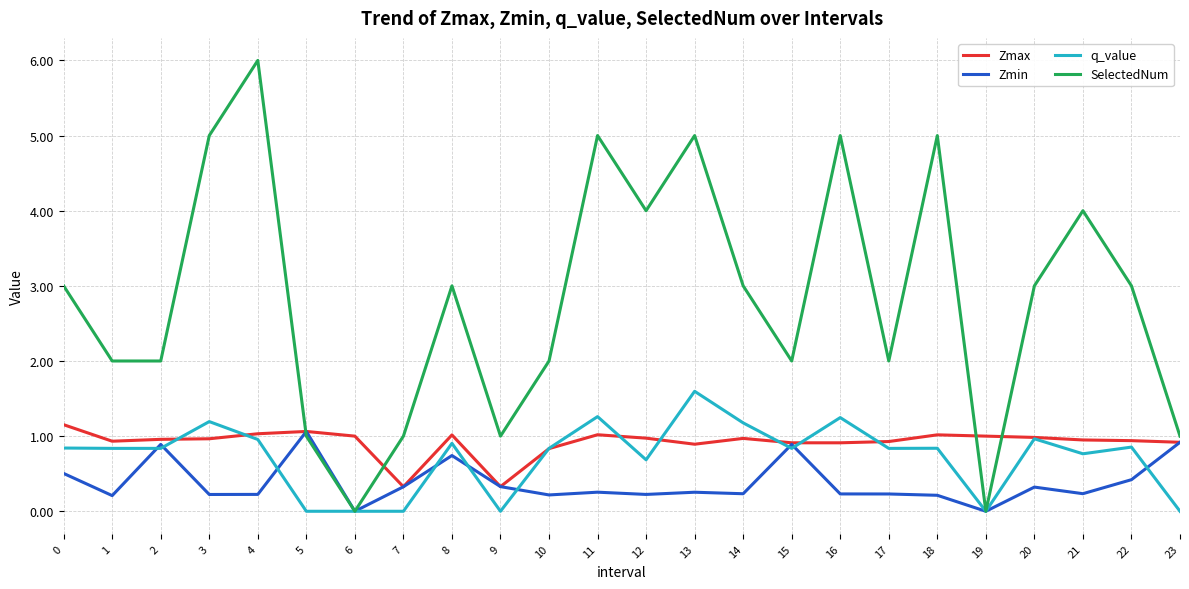

What is the difference between the maximum and minimum values in the Zmax series?

0.8